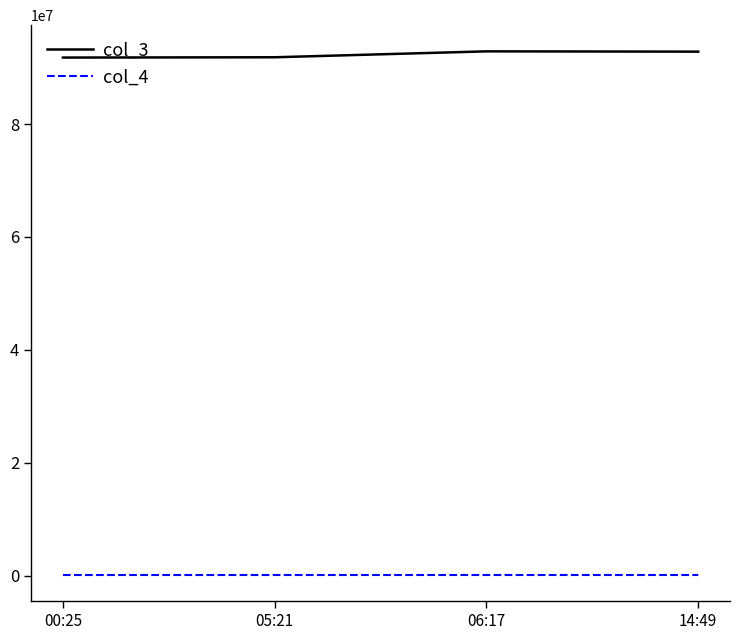

At how many categories does at least one series exceed 25061132?

4